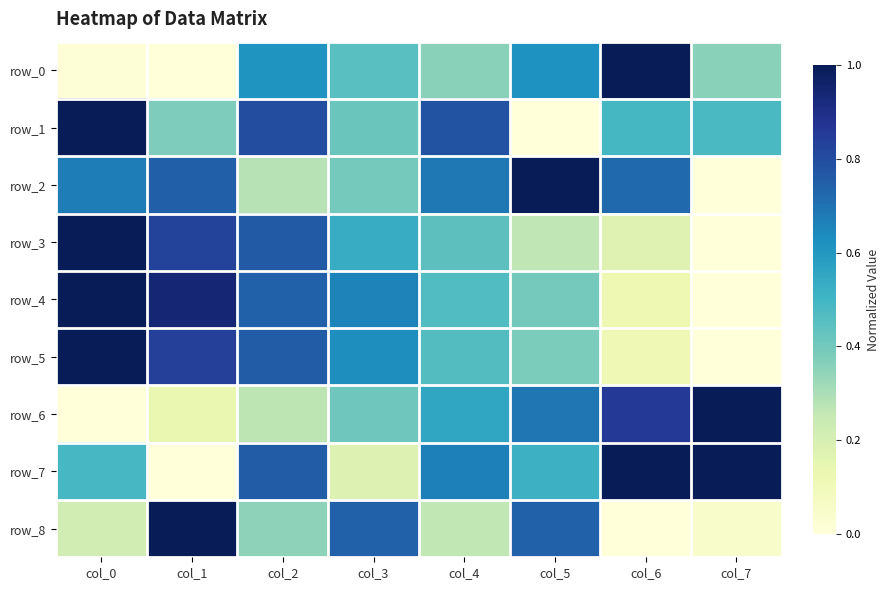

Which label corresponds to the smallest value in the chart?

col_1